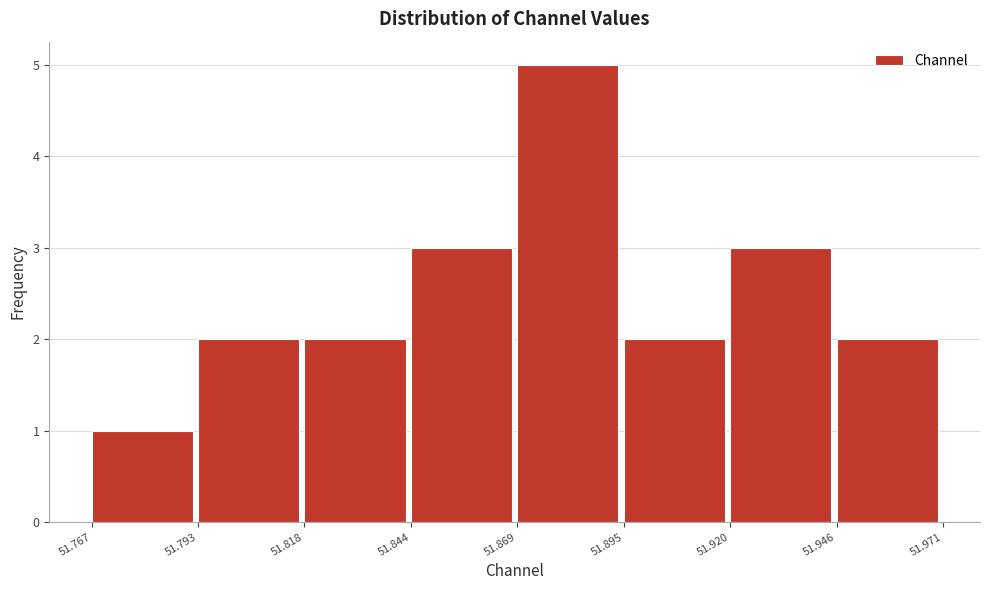

Which range on the x-axis has the tallest bar?

51.869 to 51.895